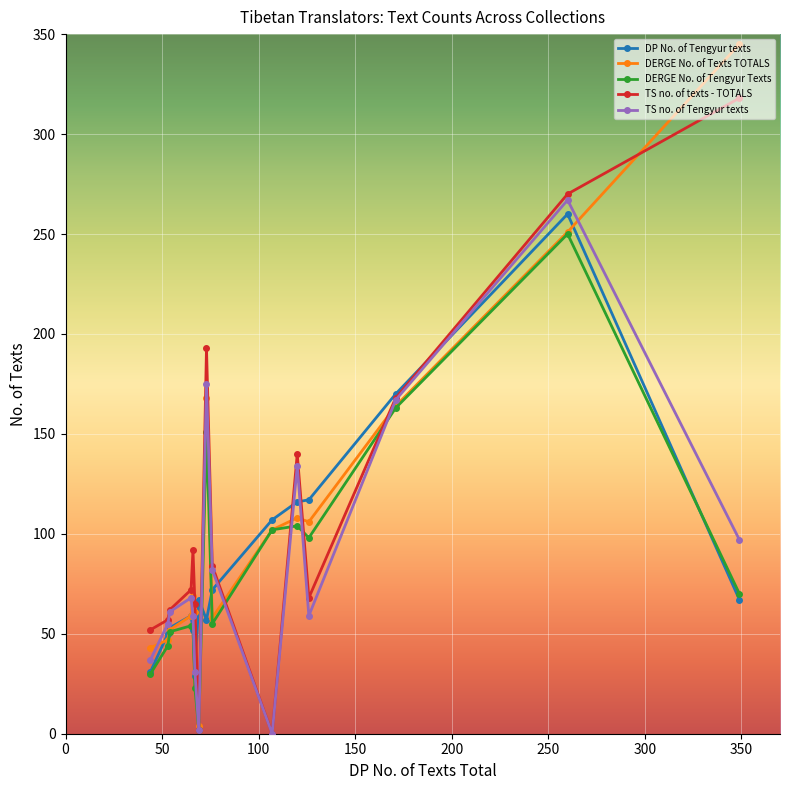

Which series has the largest range (max minus min)?

DERGE No. of Texts TOTALS